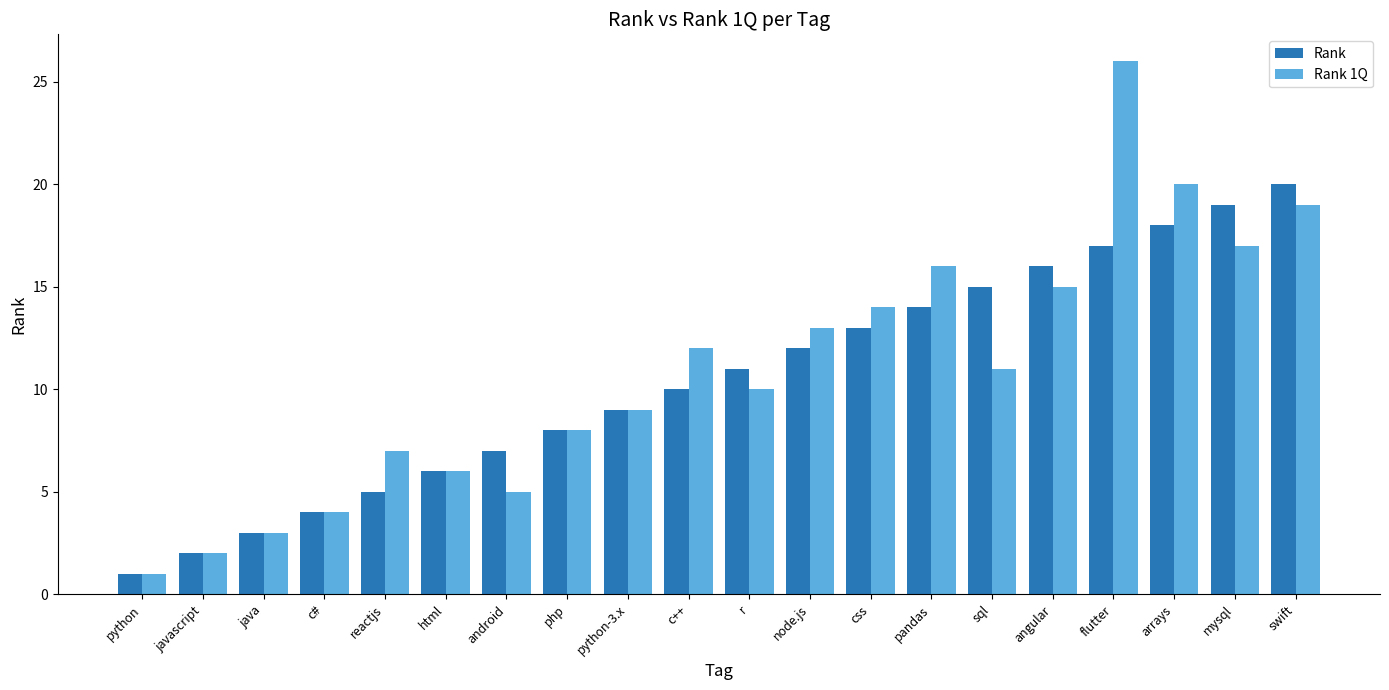

Reading right to left, list all the values displayed in this chart.

Rank: 20	19	18	17	16	15	14	13	12	11	10	9	8	7	6	5	4	3	2	1
Rank 1Q: 19	17	20	26	15	11	16	14	13	10	12	9	8	5	6	7	4	3	2	1